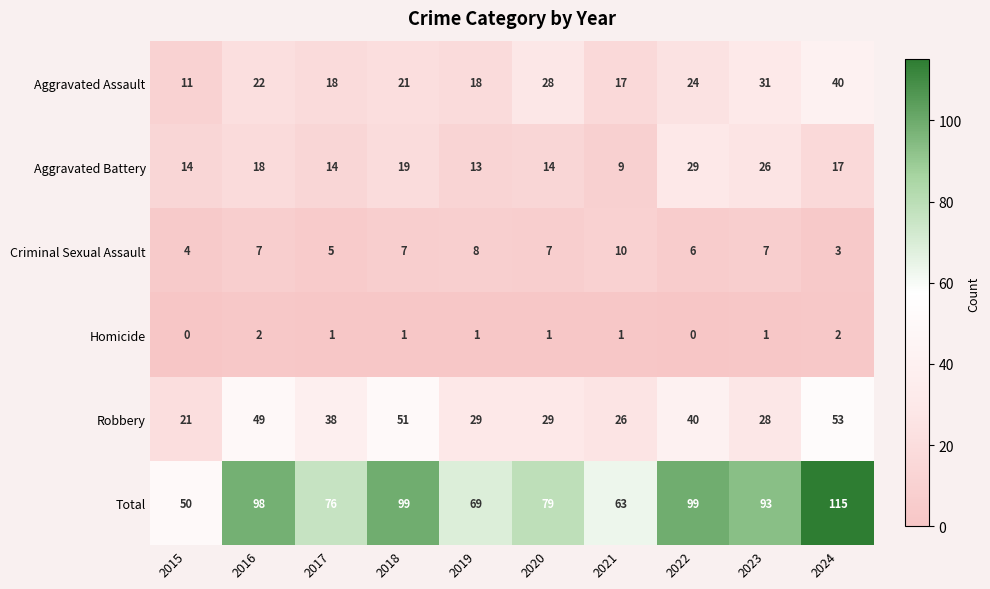

At which label is Criminal Sexual Assault closest to 6?

2022